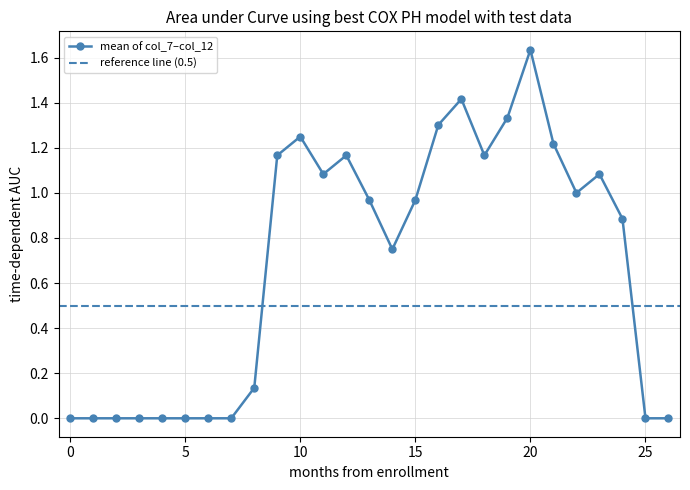

Is the value of col_7 at 4 greater than the value of col_9 at 19?

No